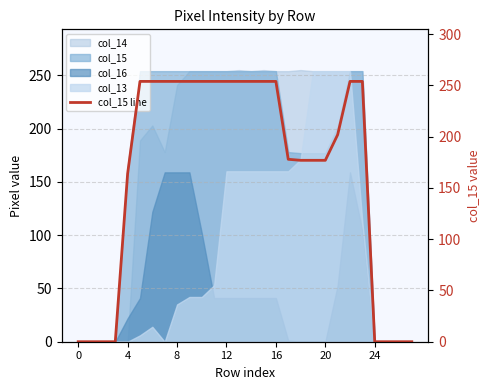

What is the label of the 11th point from the right?

17